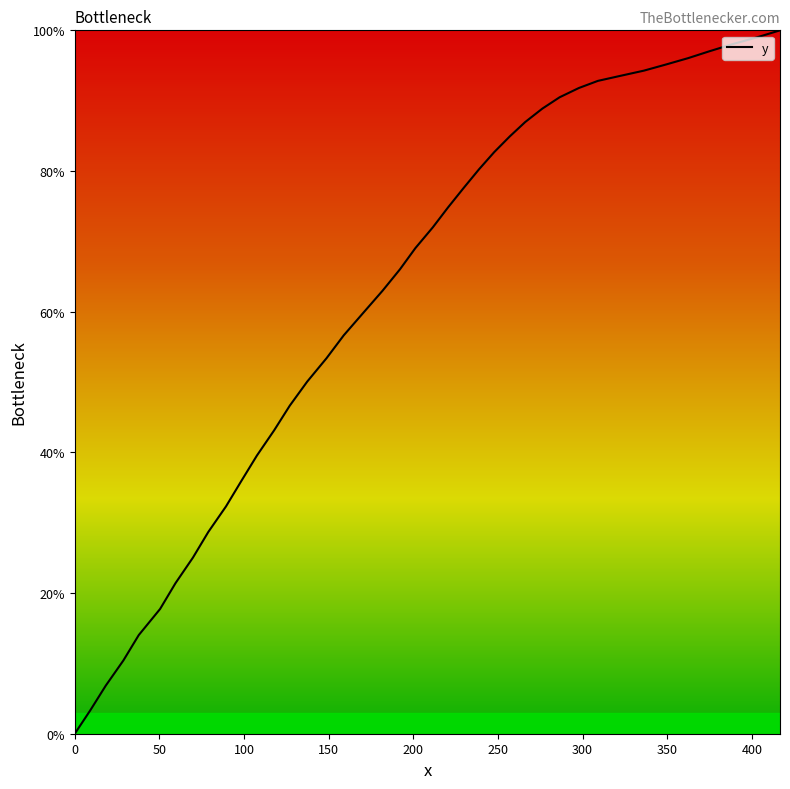

What is the greatest value displayed?

100.0